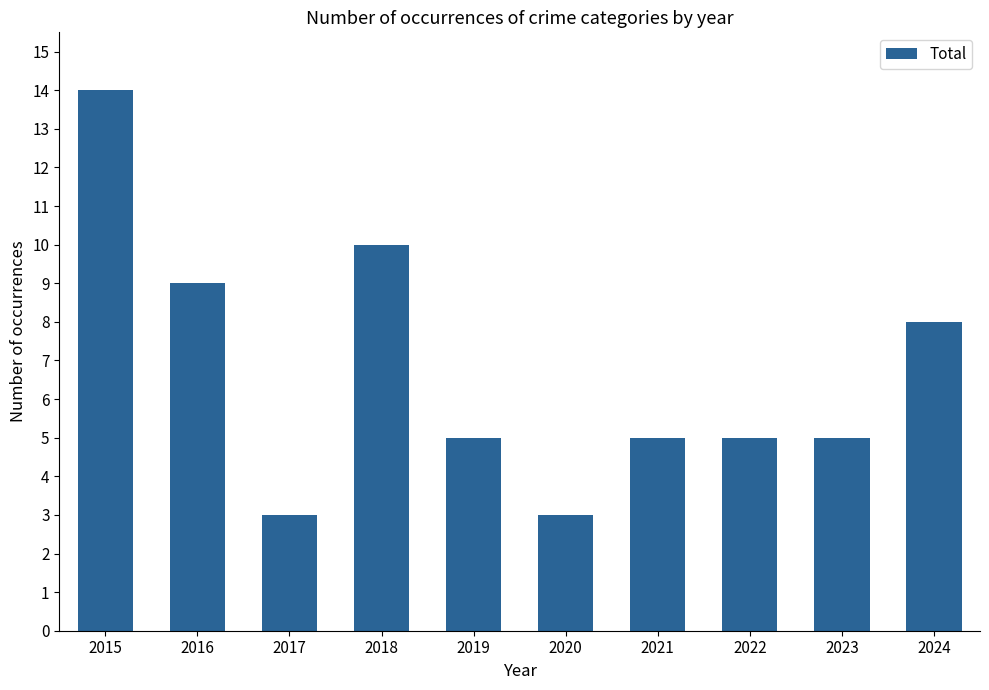

Reading right to left, extract all data points from this chart.

2024=8	2023=5	2022=5	2021=5	2020=3	2019=5	2018=10	2017=3	2016=9	2015=14